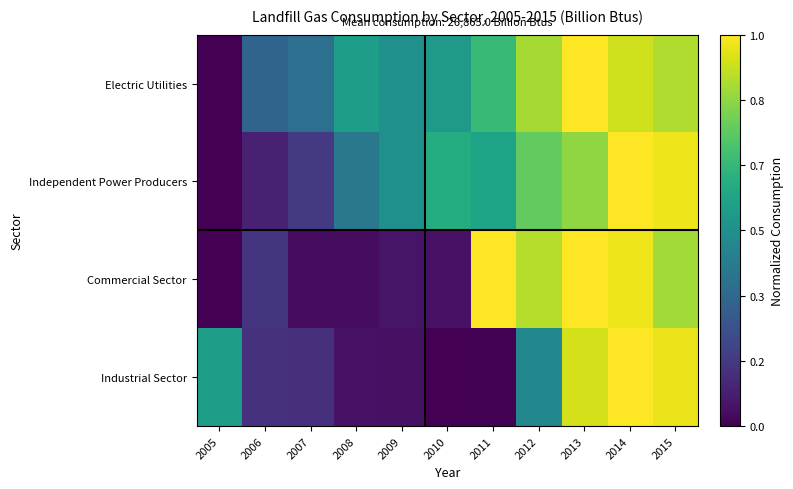

What is the total value across all series at 2011?

2.3